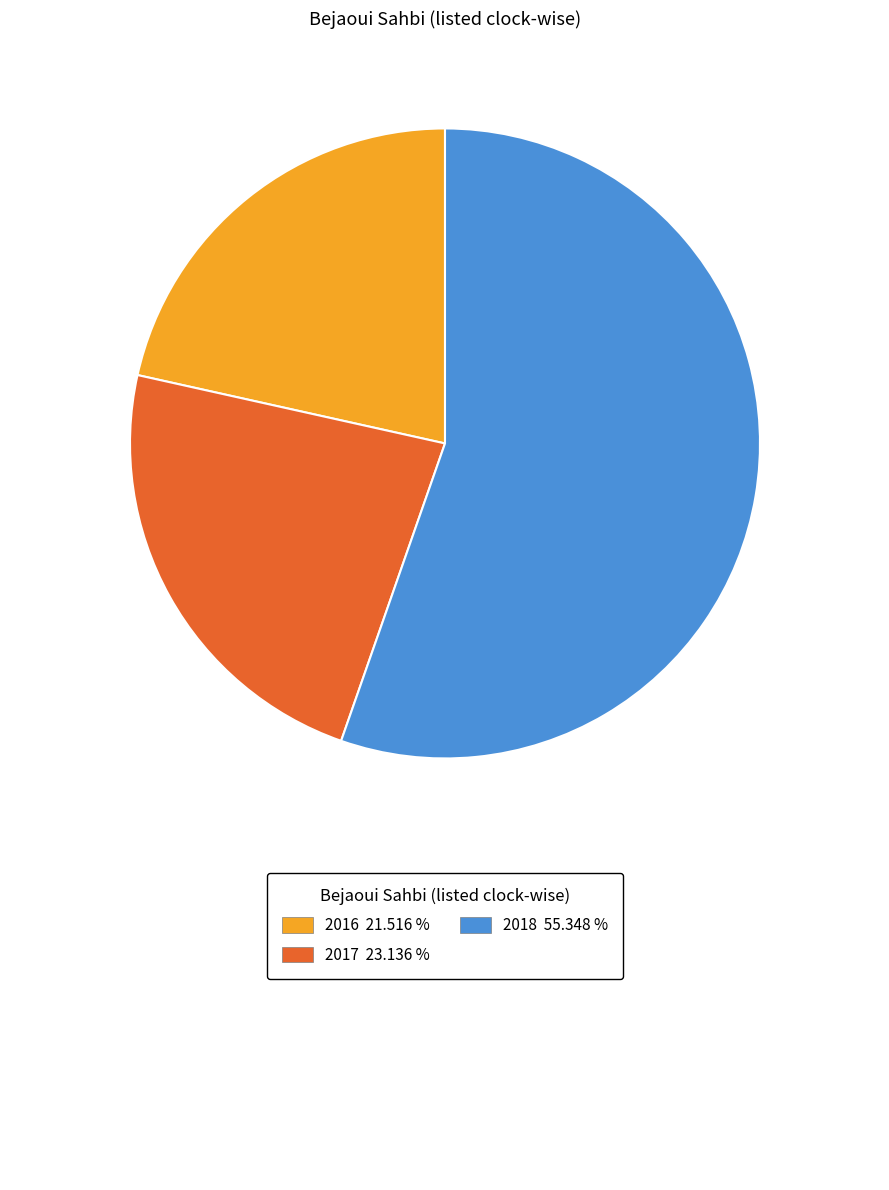

Is there a majority slice in this chart?

Yes